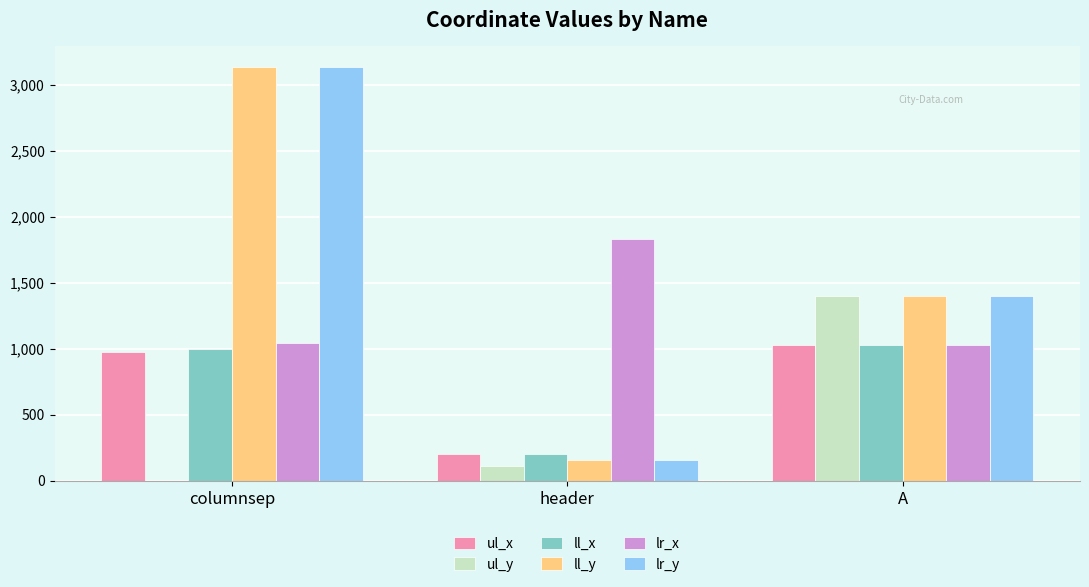

What is the sum of all ul_x values?

2200